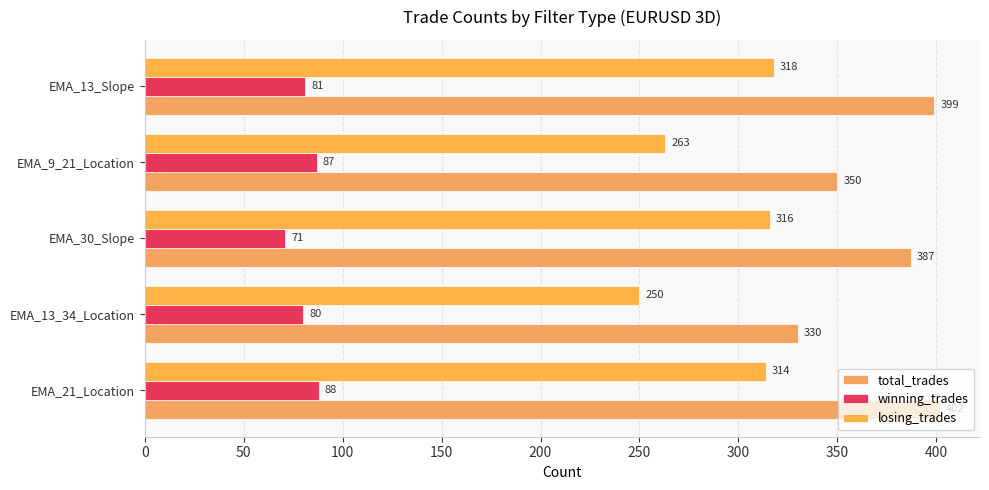

How many categories are shown in the chart?

5